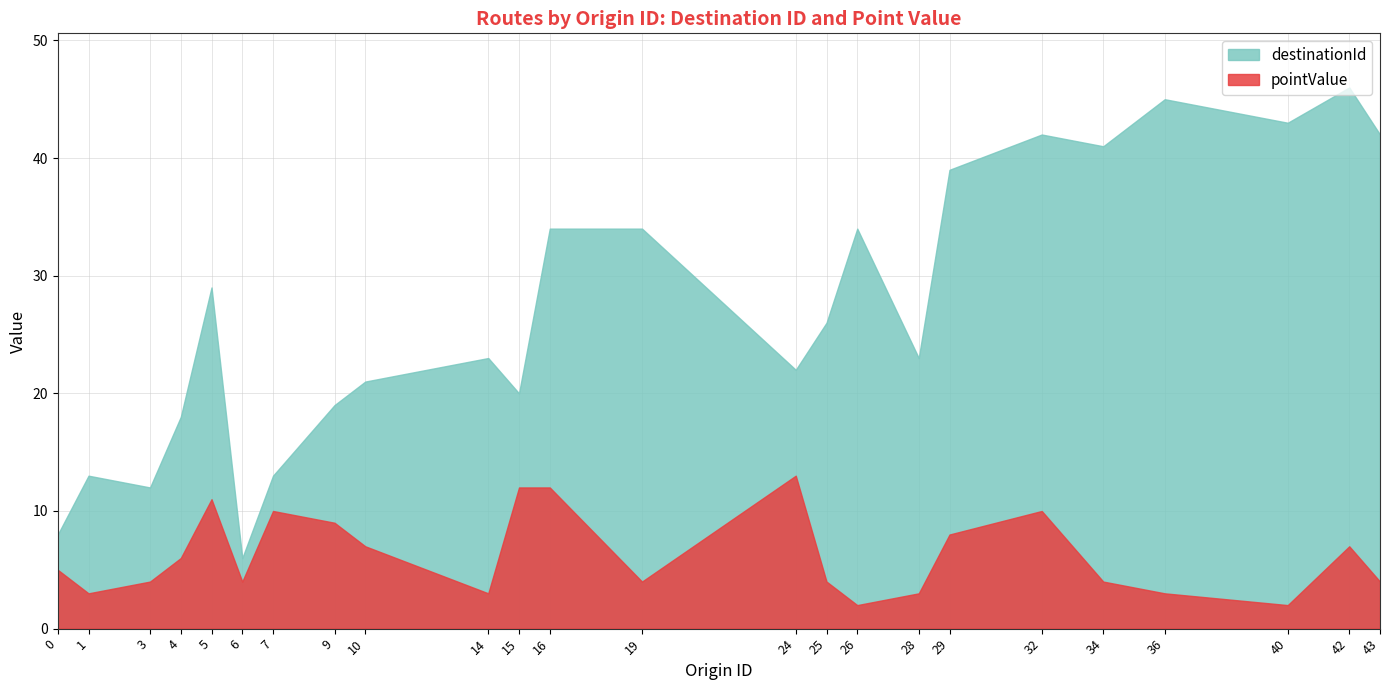

How many series are shown in this chart?

2